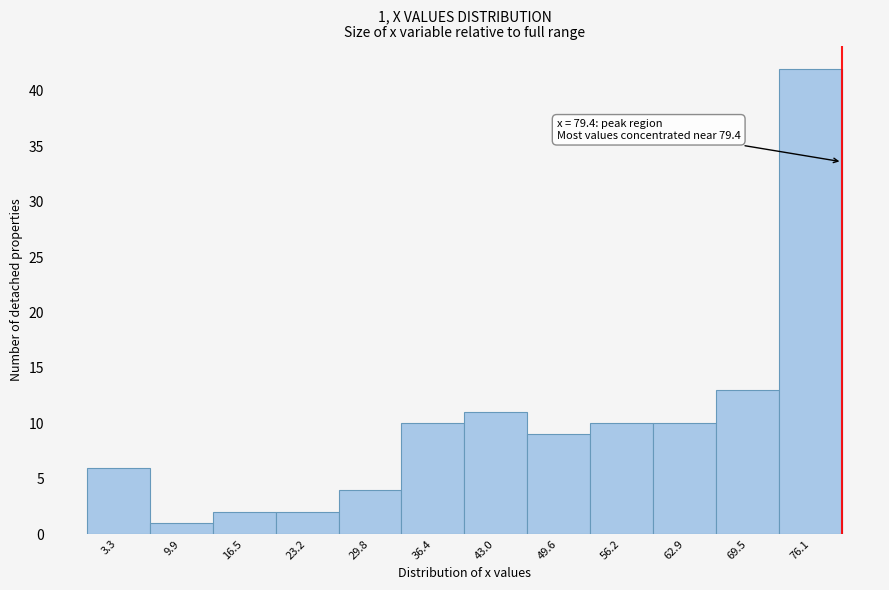

Which range on the x-axis has the tallest bar?

73 to 79